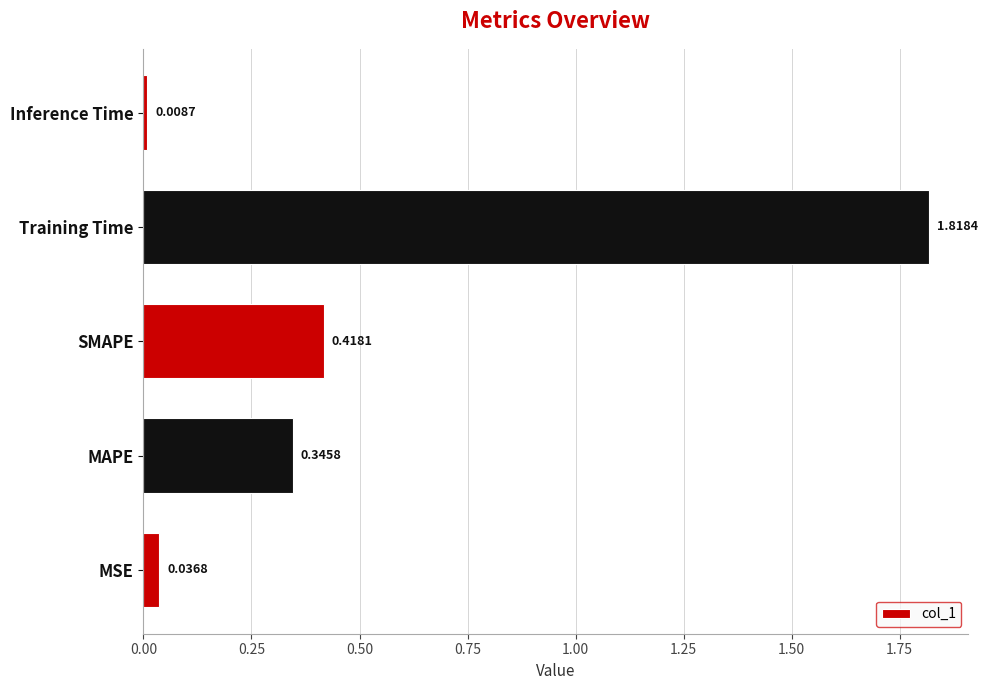

What is the average value?

0.5